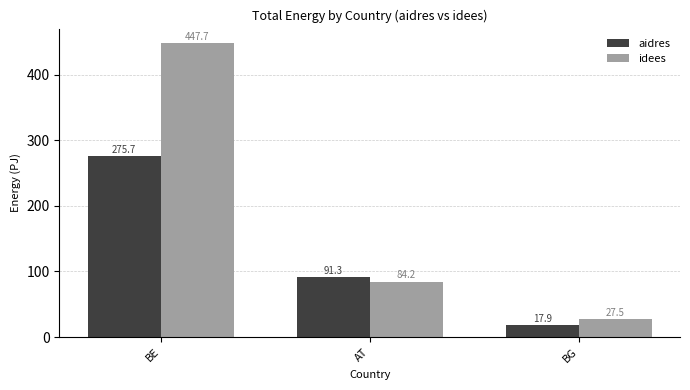

Reading left to right, what are all the values shown in this chart?

aidres: 275.7	91.3	17.9
idees: 447.7	84.2	27.5